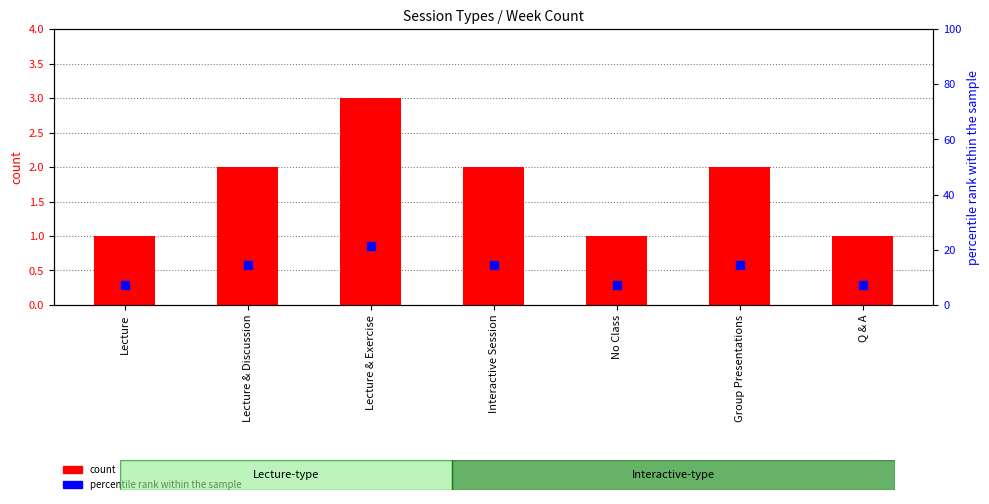

At how many categories does at least one series exceed 10?

4